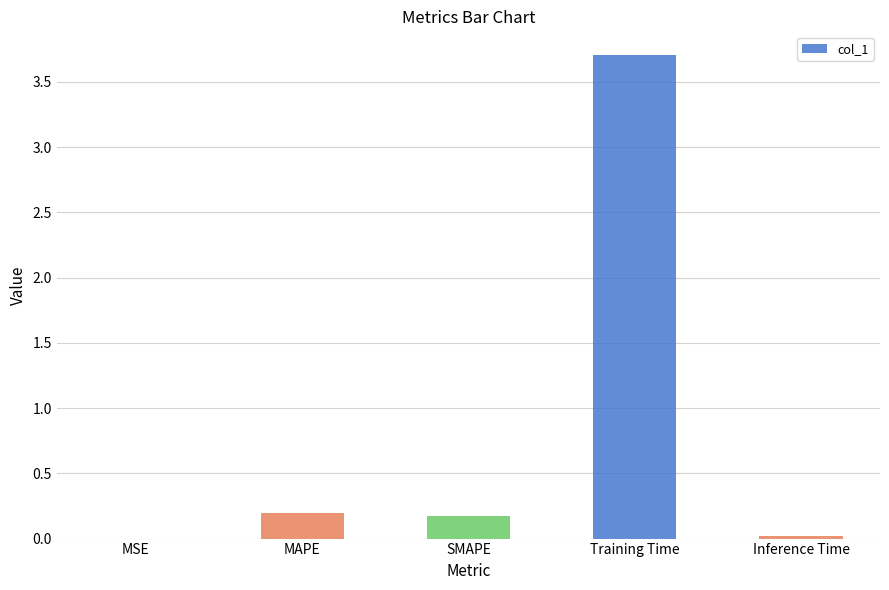

What is the change in value from SMAPE to Inference Time?

-0.2